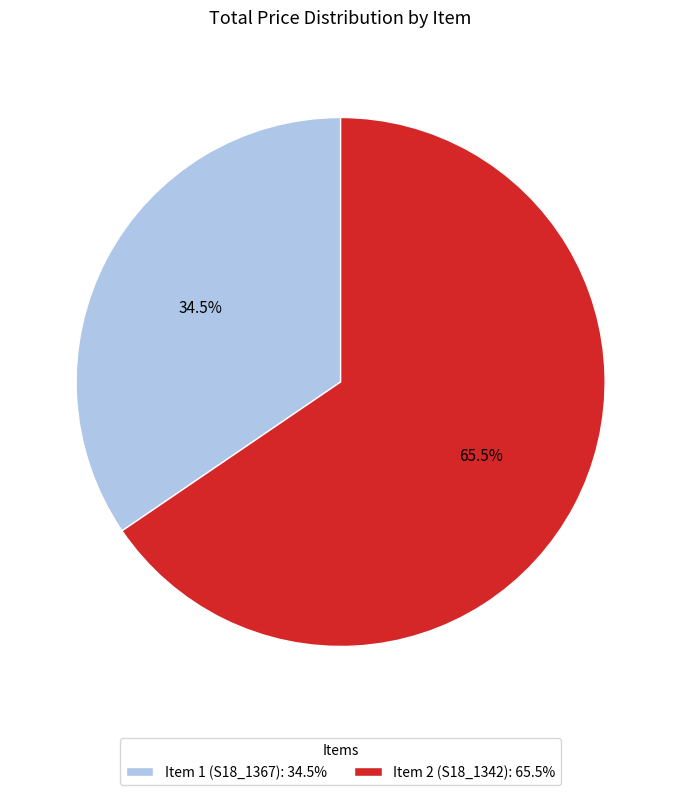

Which has a higher value, Item 2 (S18_1342) or Item 1 (S18_1367)?

Item 2 (S18_1342)